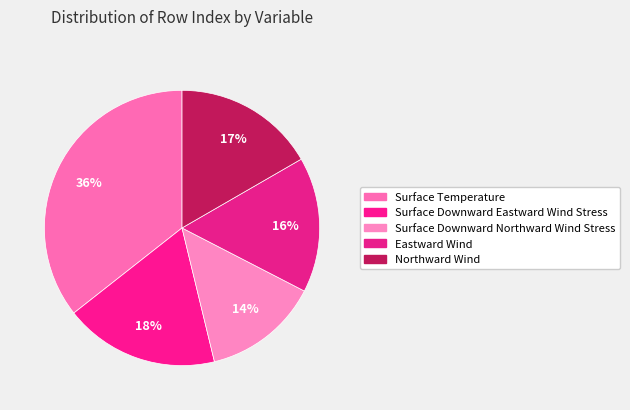

To the nearest percent, what portion does Eastward Wind represent?

16%